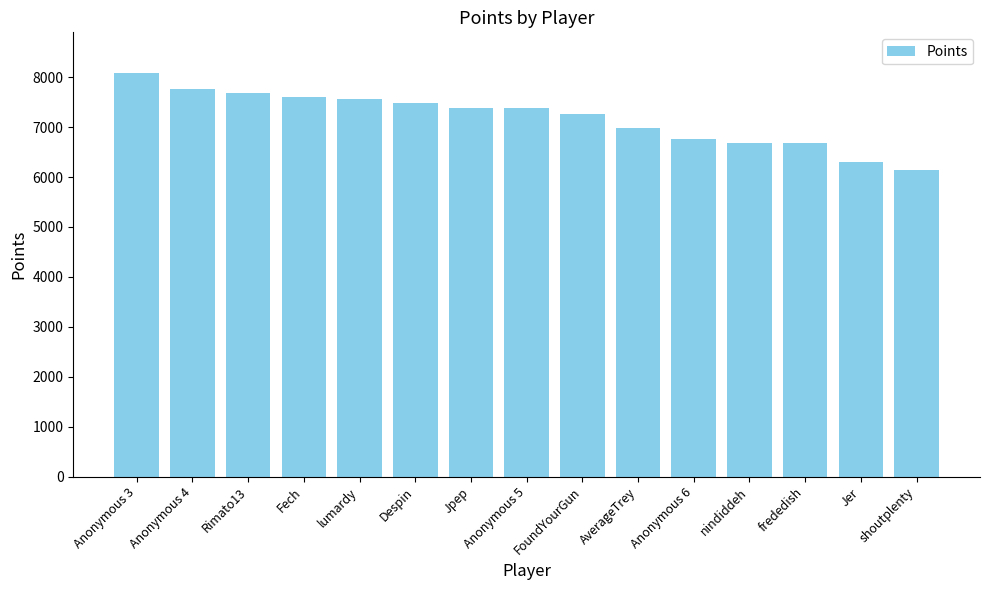

What is the approximate value at Anonymous 6, to the nearest 10?

6750